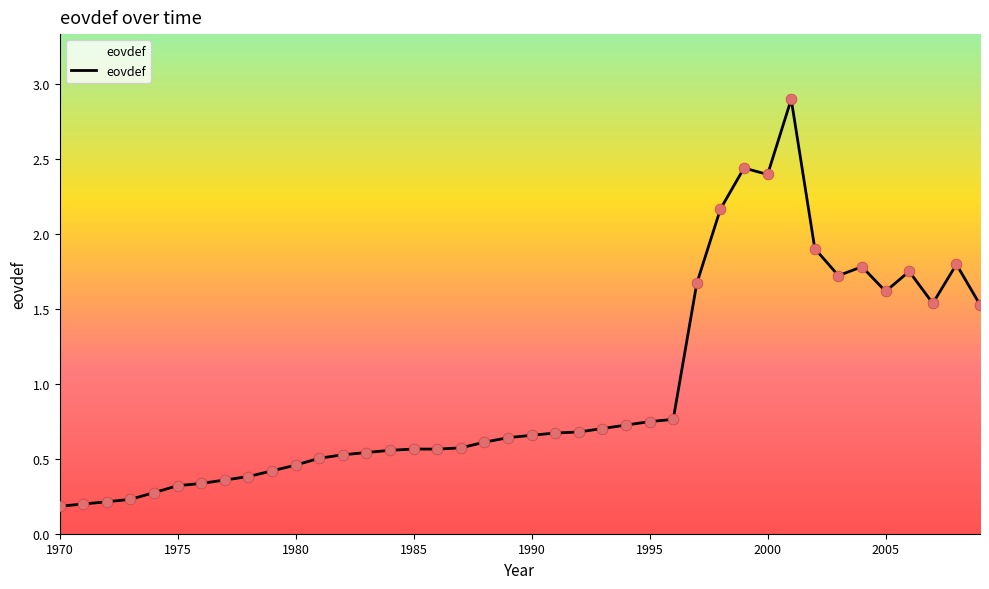

What is the greatest value displayed?

2.9